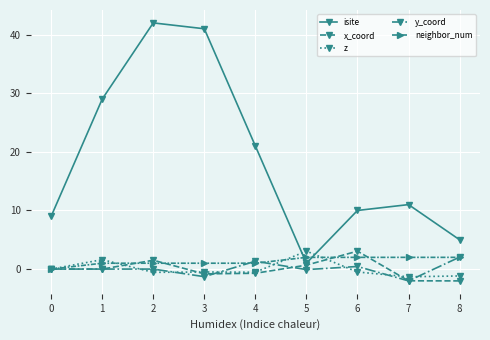

Which series has the largest total across all categories?

isite